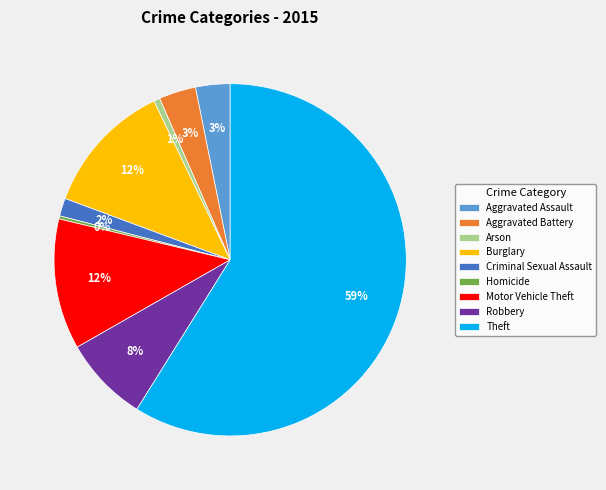

To the nearest percent, what portion does Aggravated Battery represent?

3%